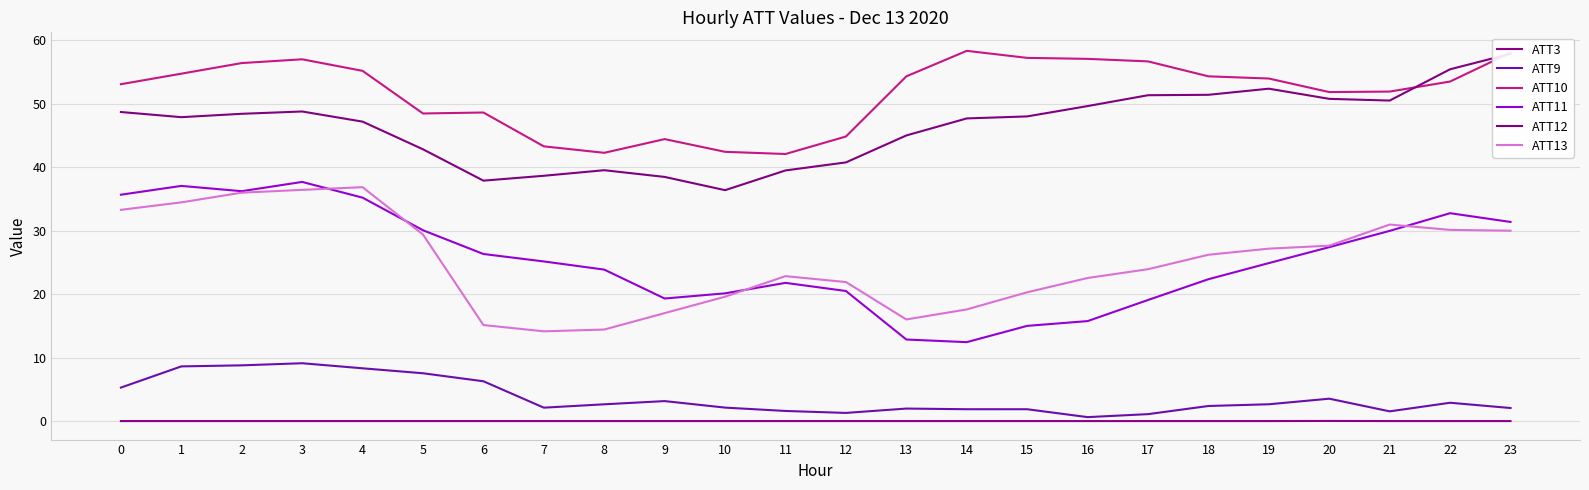

How many lines are shown in the chart?

6